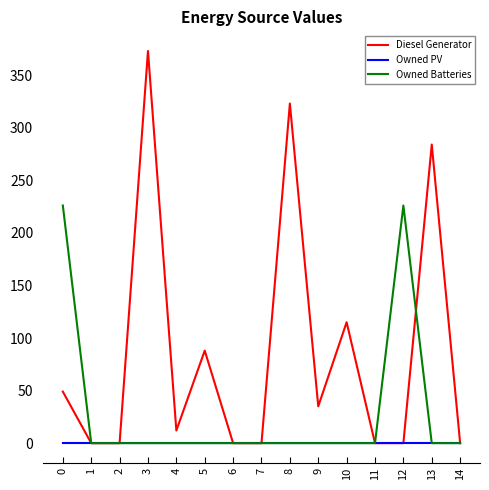

The value of Diesel Generator at 10 is 44. True or false?

False